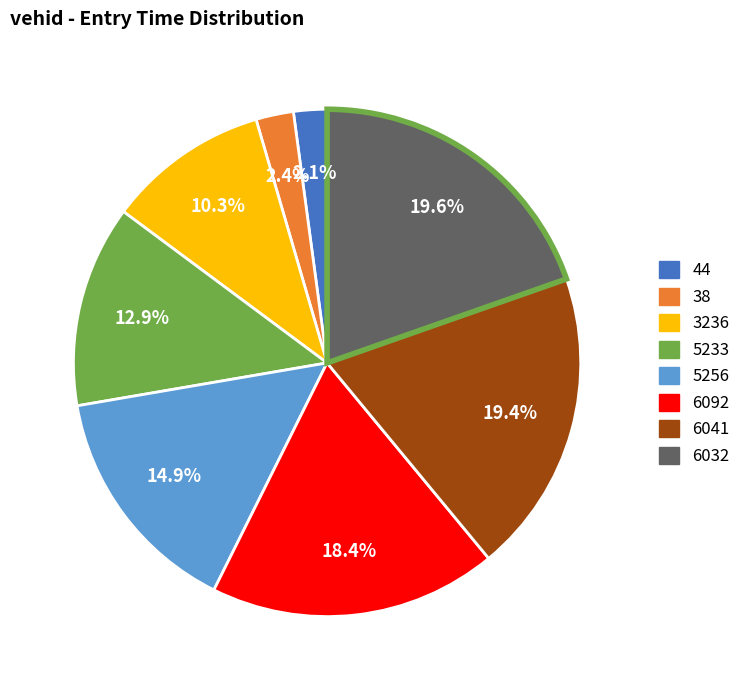

Count the number of slices in the pie.

8